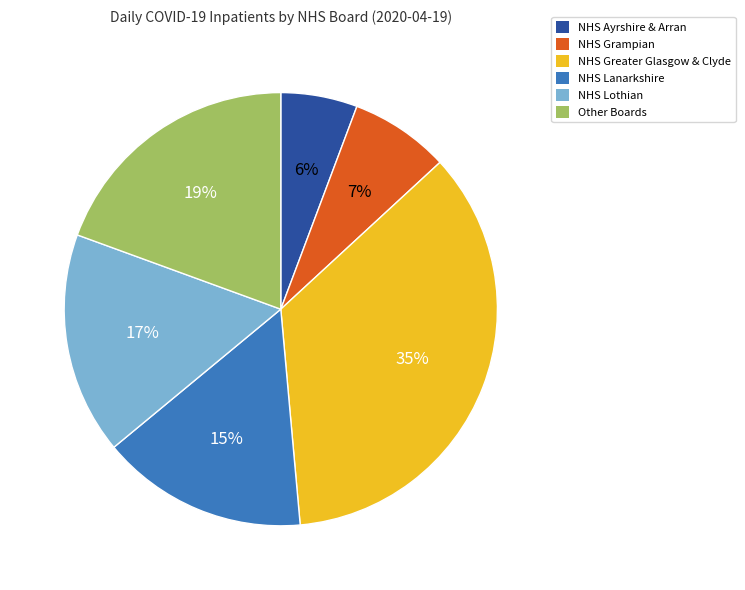

True or false: NHS Greater Glasgow & Clyde accounts for 47% of the total.

False